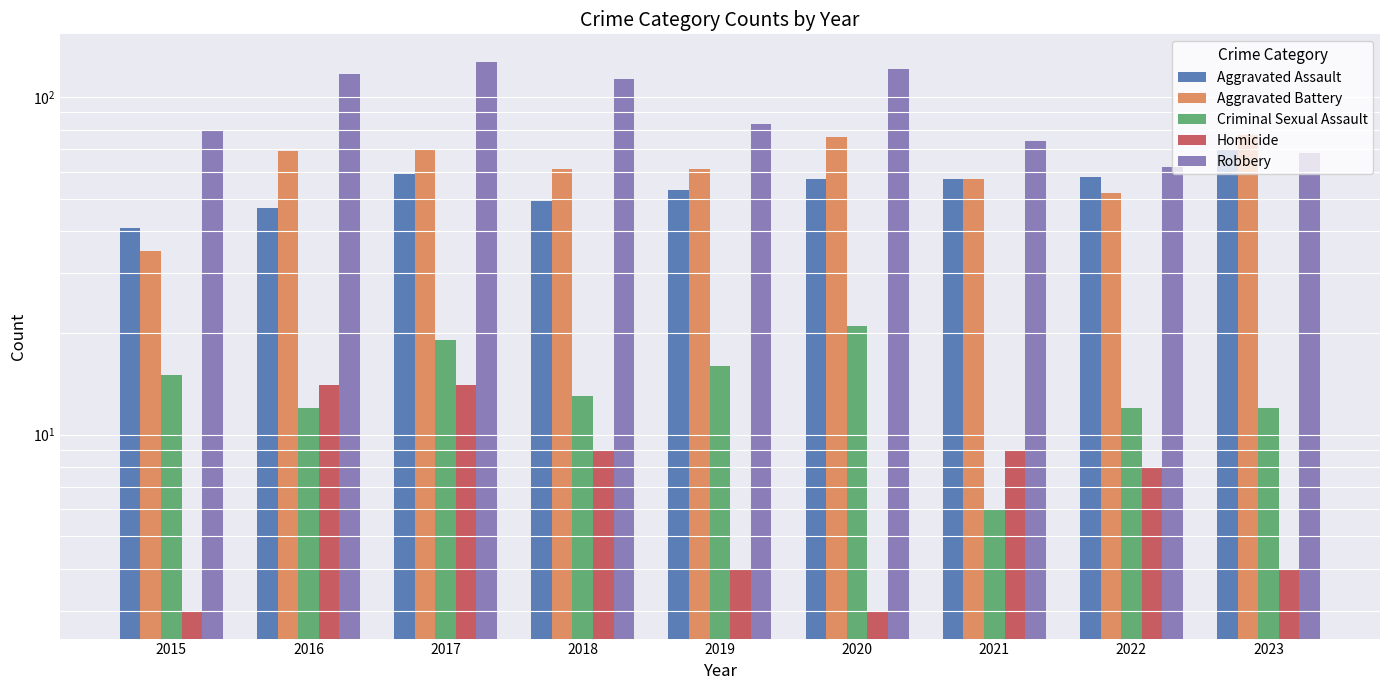

Which series has the widest spread of values?

Robbery